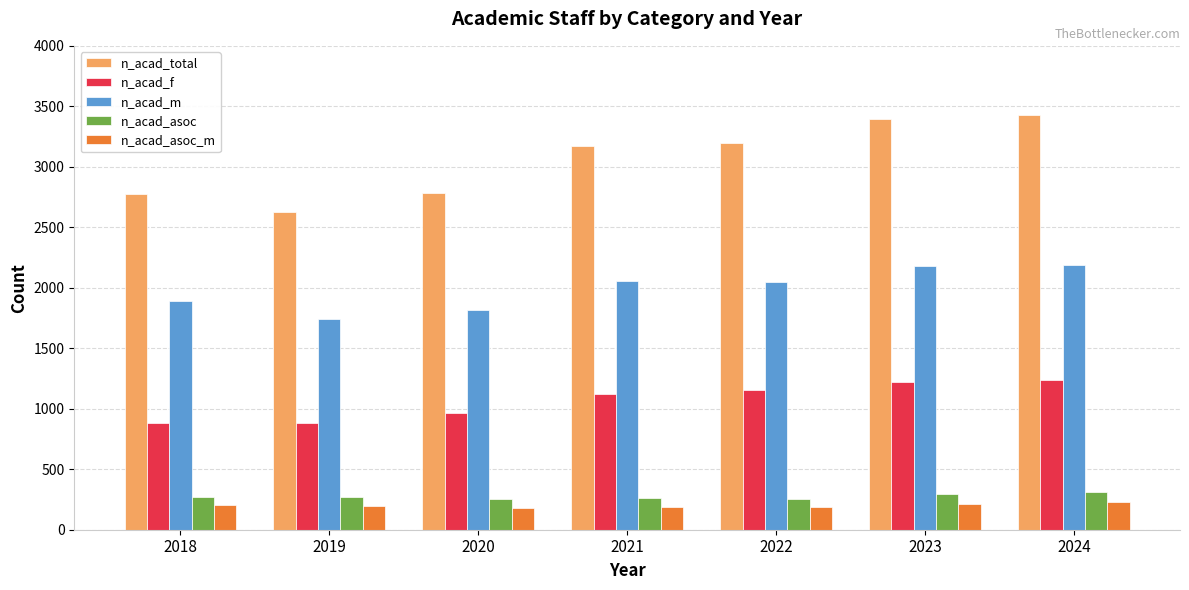

What is the difference between the second highest and minimum values in the n_acad_m series?

433